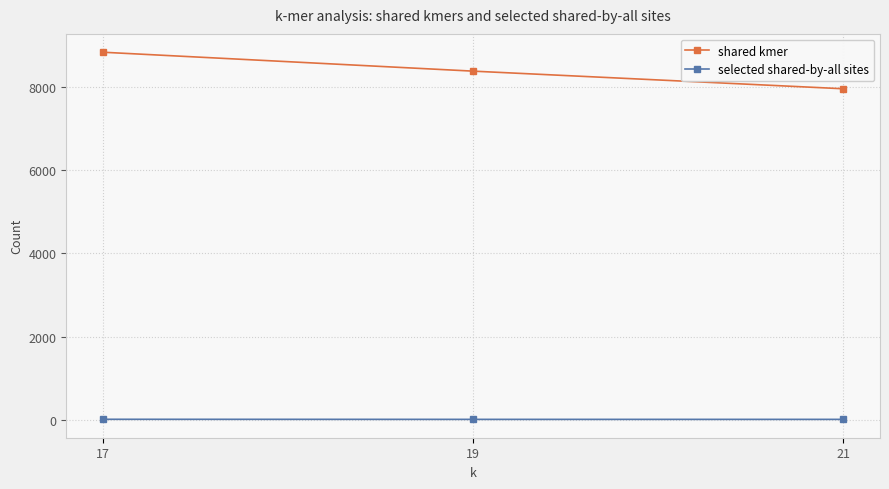

Reading left to right, what are all the values shown in this chart?

shared kmer: 21=7966	19=8390	17=8845
selected shared-by-all sites: 21=6	19=6	17=8